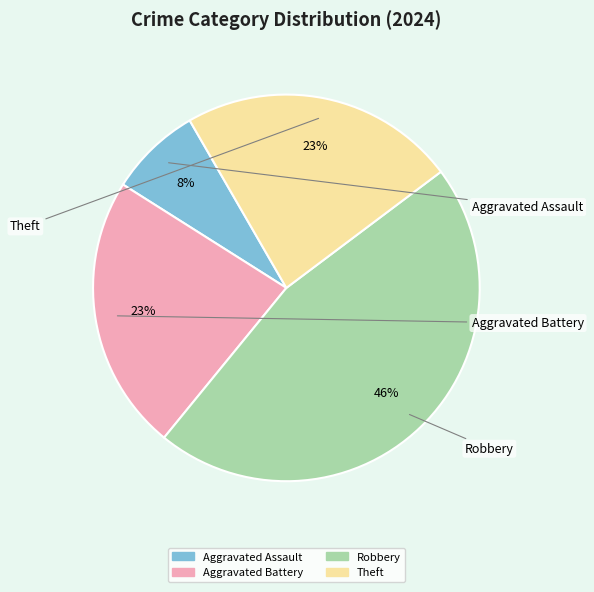

True or false: Theft accounts for 23% of the total.

True